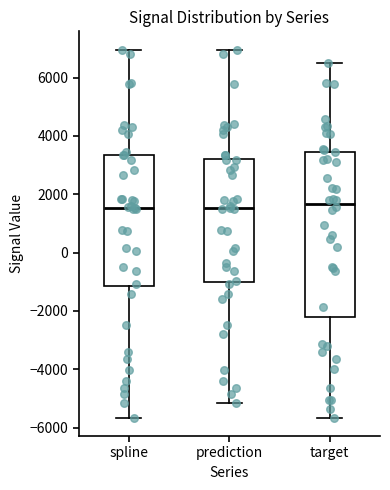

Where is the lower edge of the box for prediction on the y-axis? The values are not printed on the chart, so give them approximately, as read against the axis.

-1000